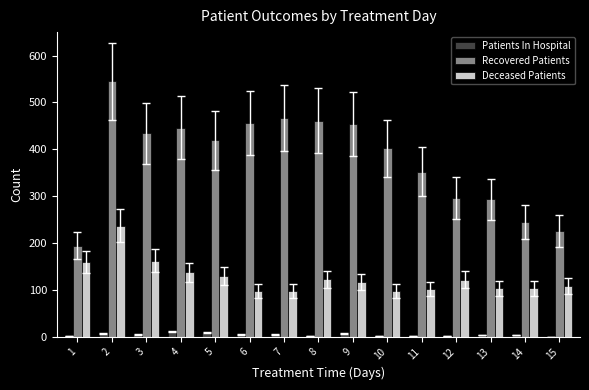

Which series changed the most between 2 and 15?

Recovered Patients